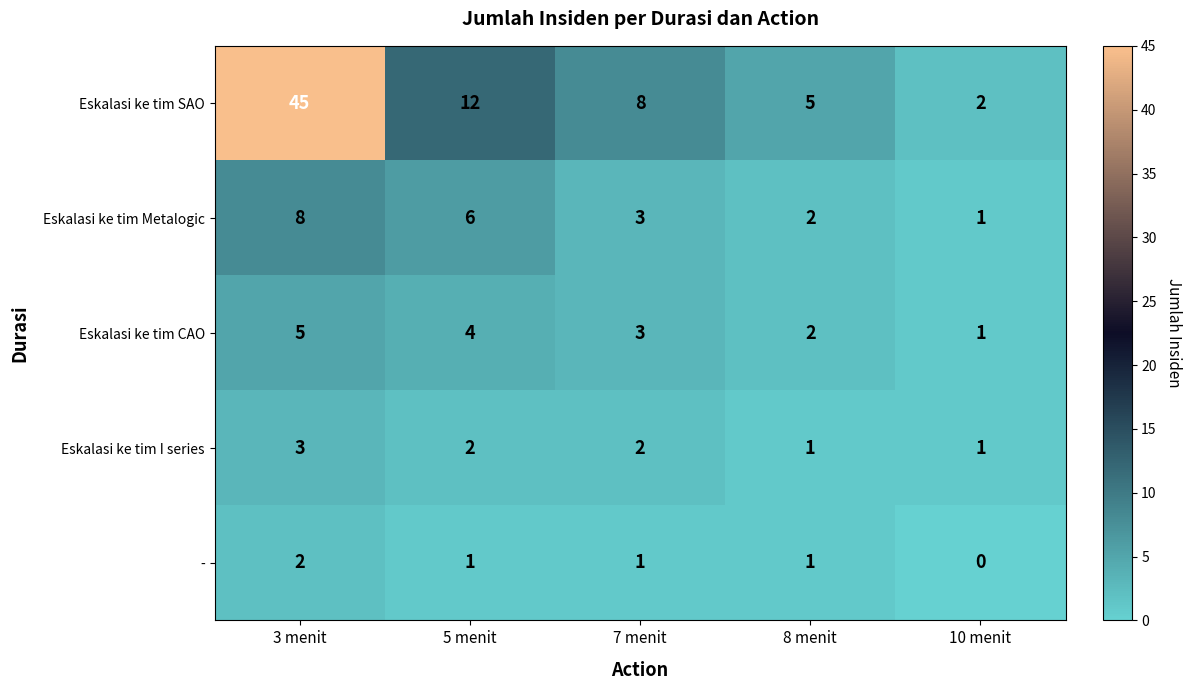

Is it true that Eskalasi ke tim SAO equals 5 at 8 menit?

True